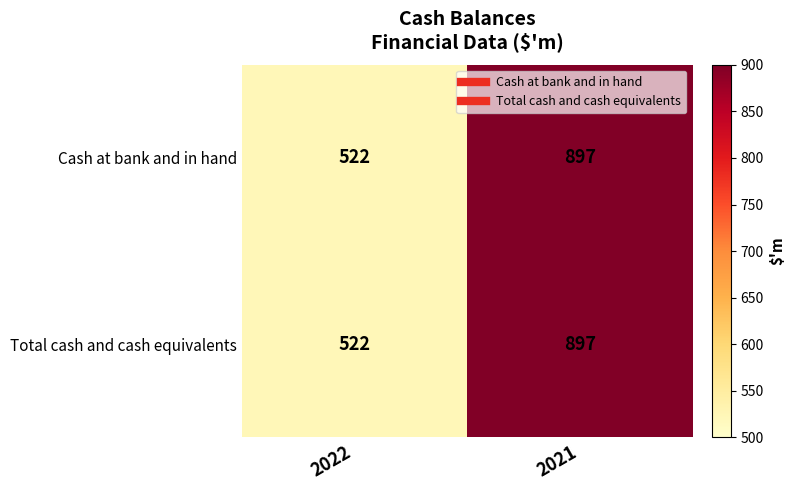

List the labels in order of Cash at bank and in hand value, smallest first.

2022, 2021